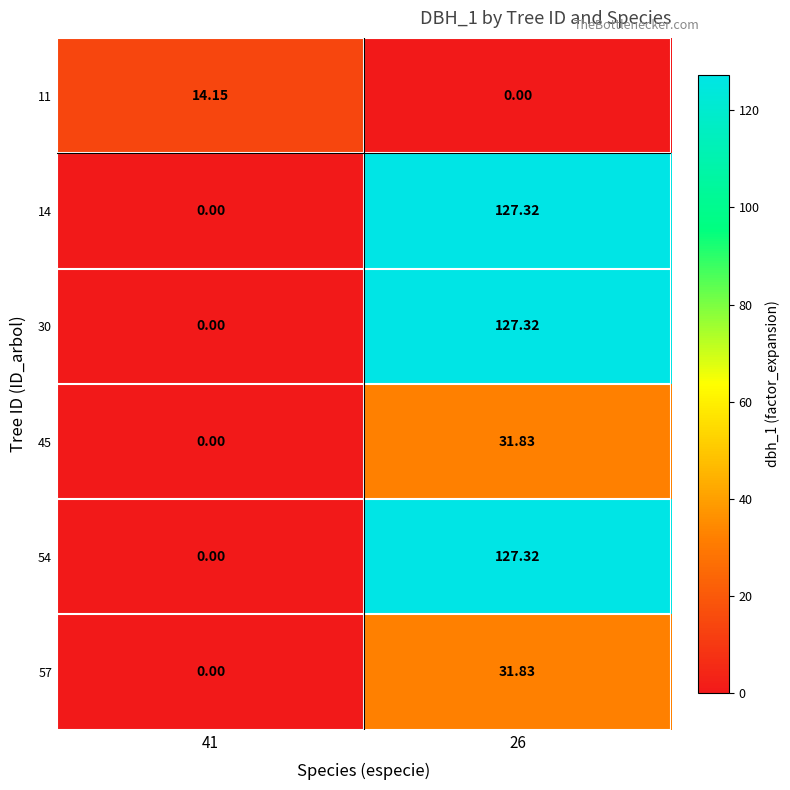

How many data points in 14 are less than 127?

1